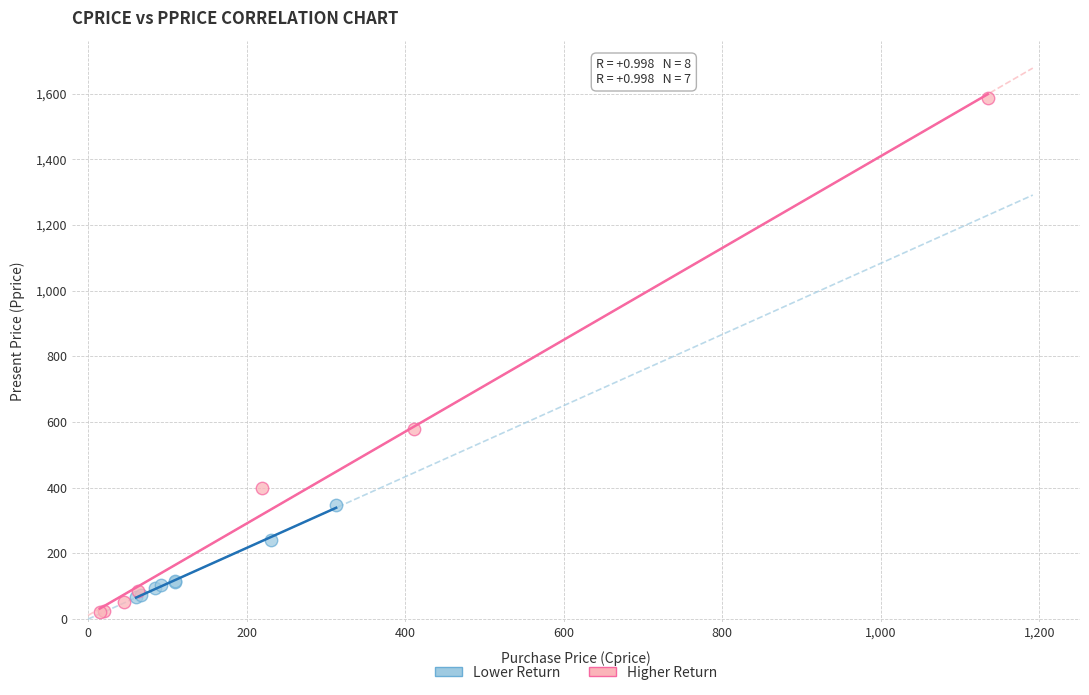

Which series reaches the maximum Y coordinate?

Higher Return